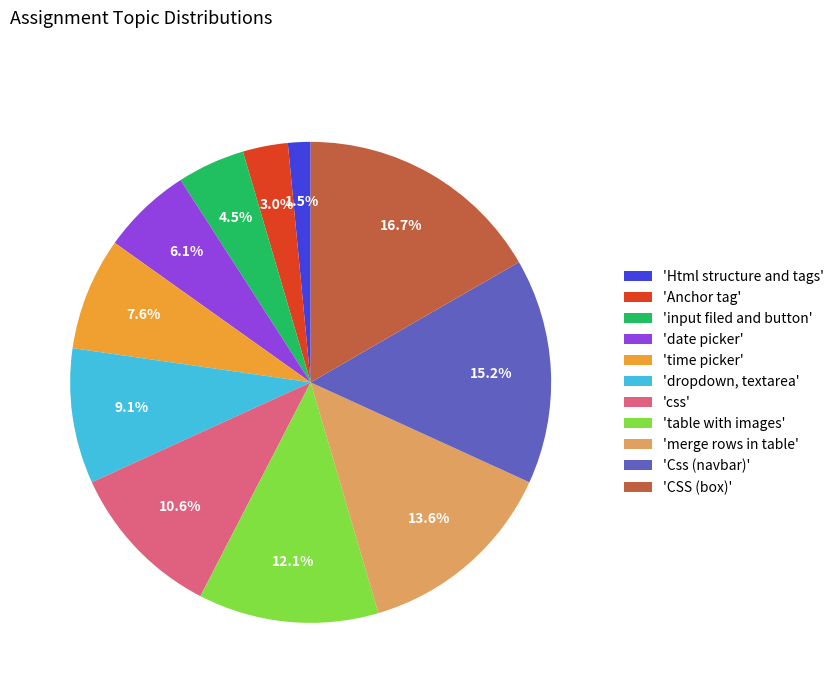

Count the number of slices in the pie.

11